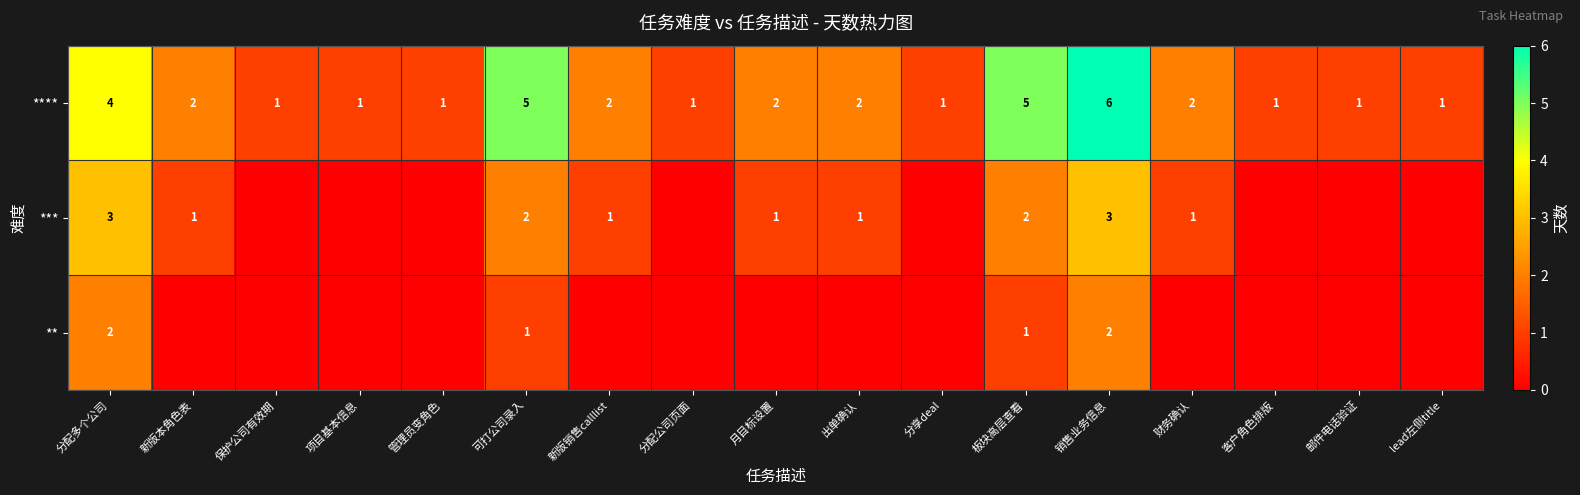

What is the difference between the maximum and minimum values in the **** series?

5